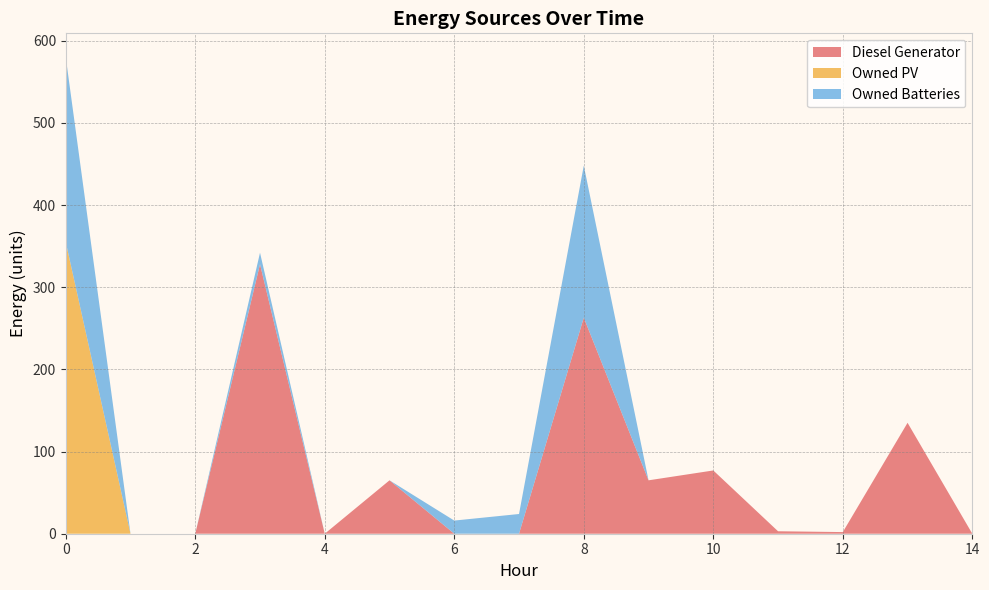

Reading left to right, extract all data points from this chart.

Diesel Generator: 0	0	0	328	0	65	0	0	263	65	77	3	2	135	0
Owned PV: 355	0	0	0	0	0	0	0	0	0	0	0	0	0	0
Owned Batteries: 225	0	0	14	0	0	16	24	185	0	0	0	0	0	0